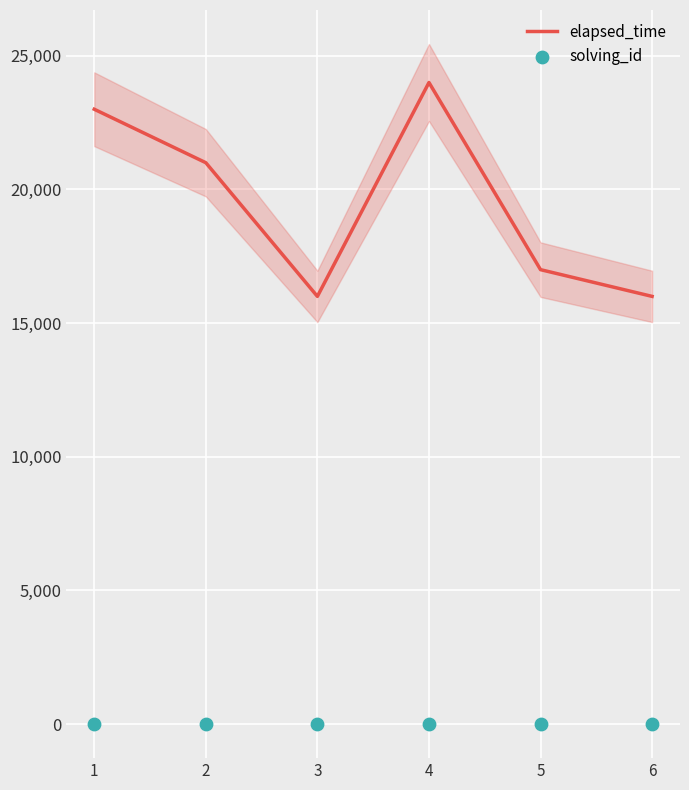

What is the total value across all series at 1?

23001